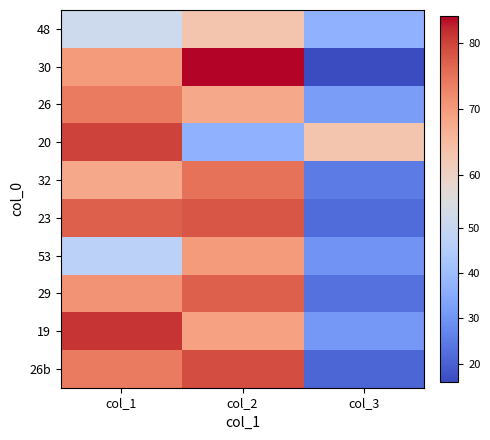

Which series has the largest range (max minus min)?

30